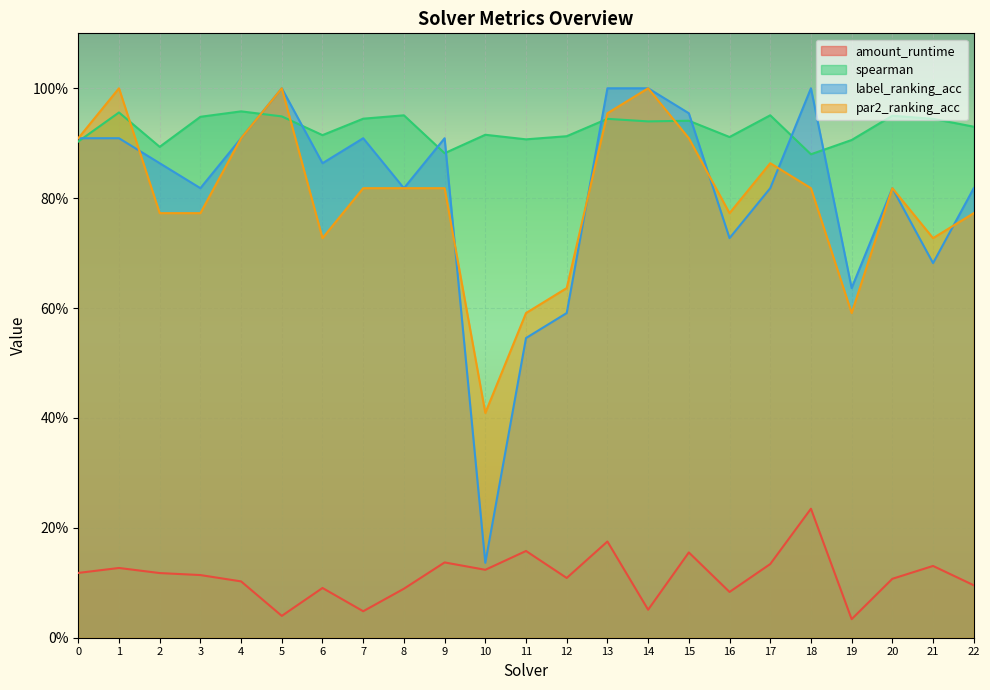

What is the highest value of the amount_runtime series?

0.2